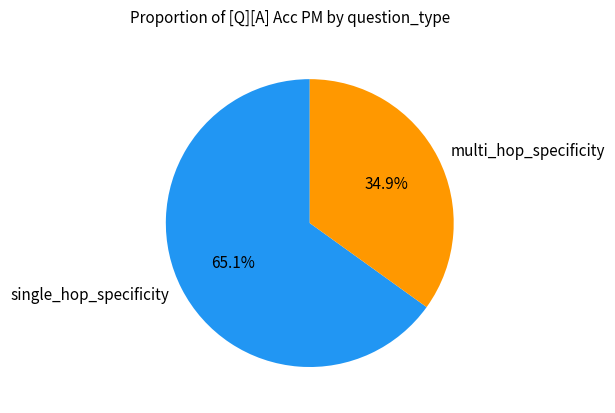

What is the majority slice?

single_hop_specificity